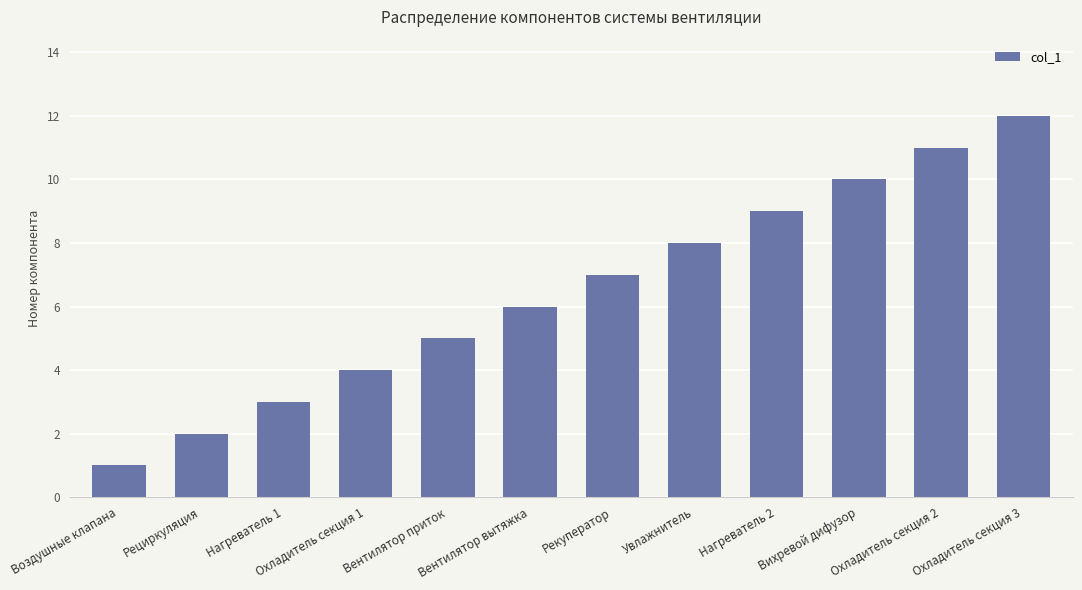

What is the ratio of the value at Нагреватель 2 to the value at Рециркуляция?

4.5